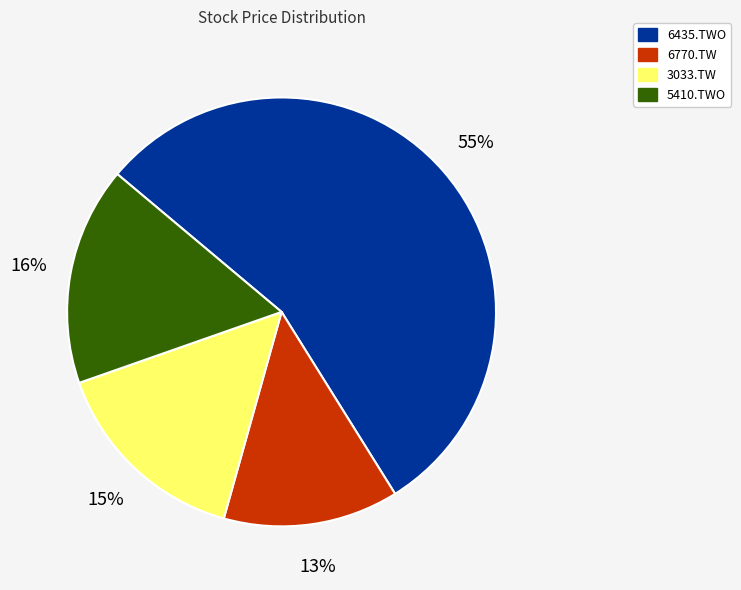

To the nearest percent, what percentage of the pie is 5410.TWO?

16%